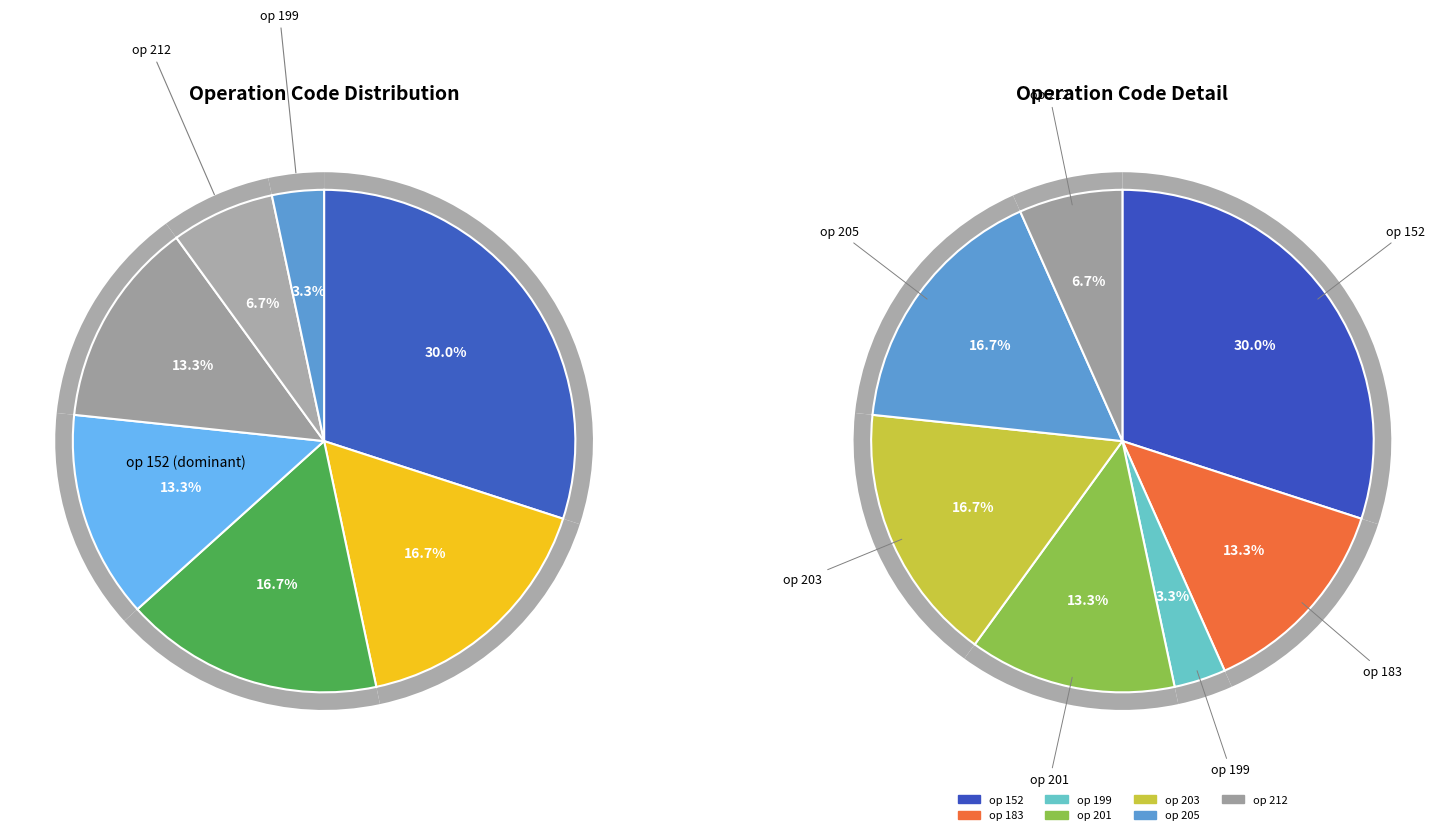

How many slices are in this pie chart?

7